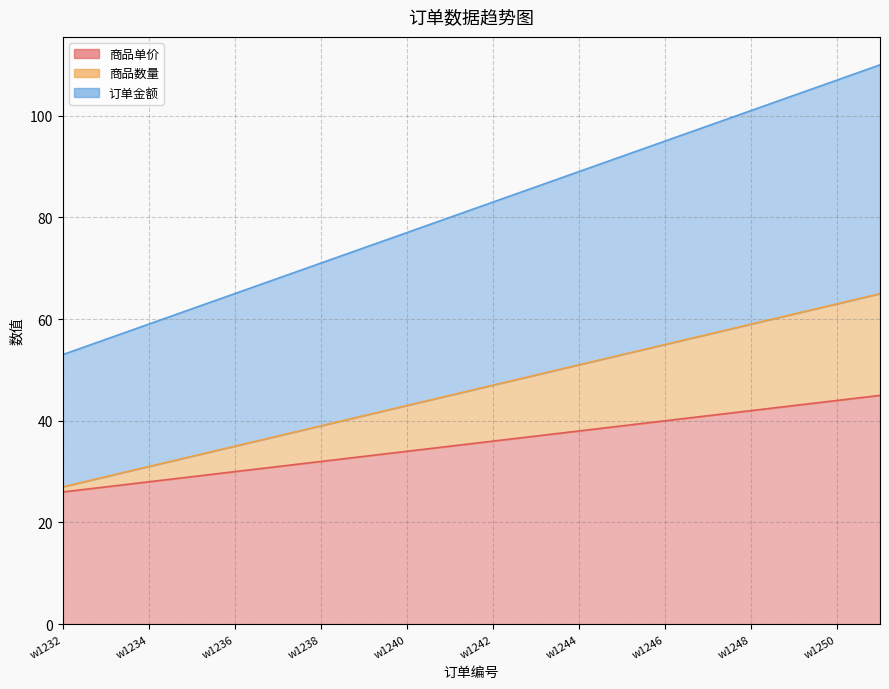

Reading left to right, extract all data points from this chart.

商品单价: w1232=26	w1233=27	w1234=28	w1235=29	w1236=30	w1237=31	w1238=32	w1239=33	w1240=34	w1241=35	w1242=36	w1243=37	w1244=38	w1245=39	w1246=40	w1247=41	w1248=42	w1249=43	w1250=44	w1251=45
商品数量: w1232=27	w1233=29	w1234=31	w1235=33	w1236=35	w1237=37	w1238=39	w1239=41	w1240=43	w1241=45	w1242=47	w1243=49	w1244=51	w1245=53	w1246=55	w1247=57	w1248=59	w1249=61	w1250=63	w1251=65
订单金额: w1232=53	w1233=56	w1234=59	w1235=62	w1236=65	w1237=68	w1238=71	w1239=74	w1240=77	w1241=80	w1242=83	w1243=86	w1244=89	w1245=92	w1246=95	w1247=98	w1248=101	w1249=104	w1250=107	w1251=110